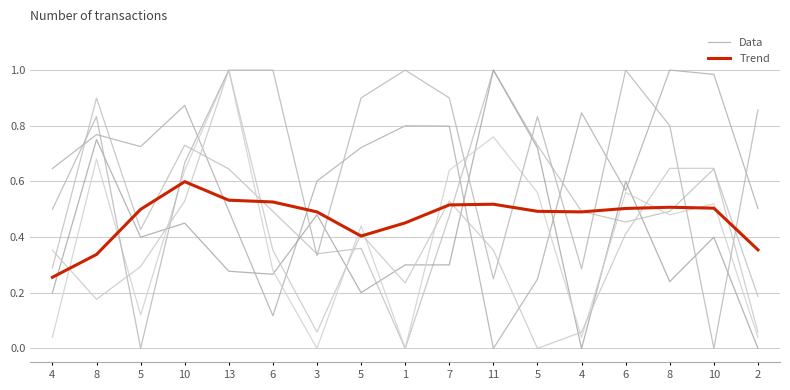

What is the label of the 15th point from the left?

8